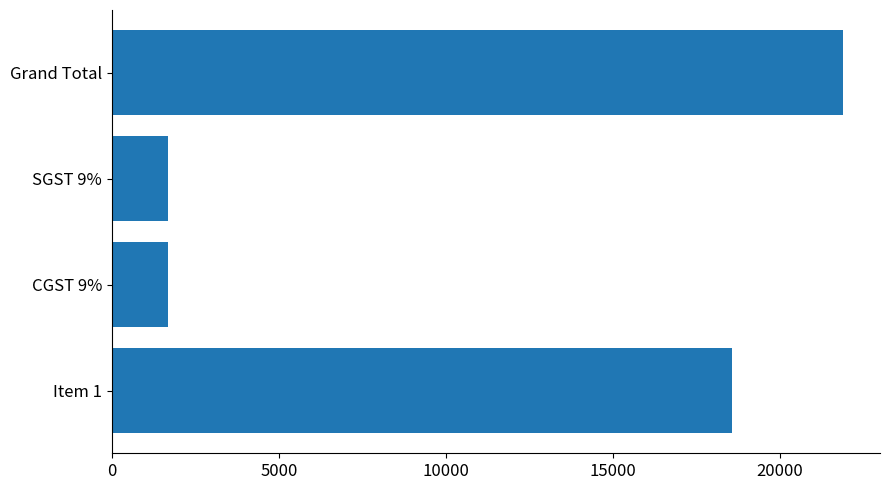

What is the difference between the second highest and second lowest values?

16889.6